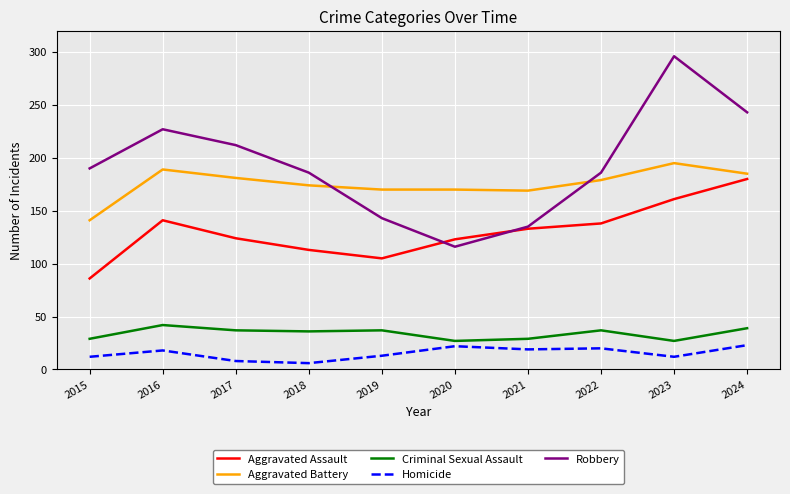

What are all the series names shown in the legend?

Aggravated Assault, Aggravated Battery, Criminal Sexual Assault, Homicide, Robbery